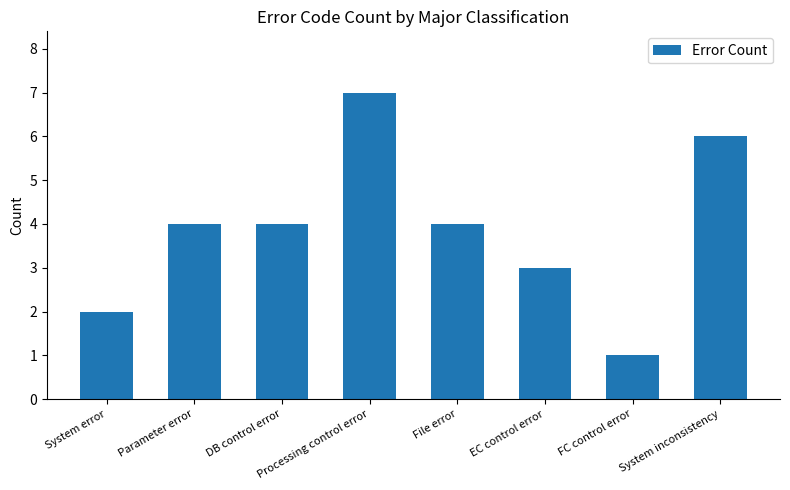

Count the number of categories in the chart.

8